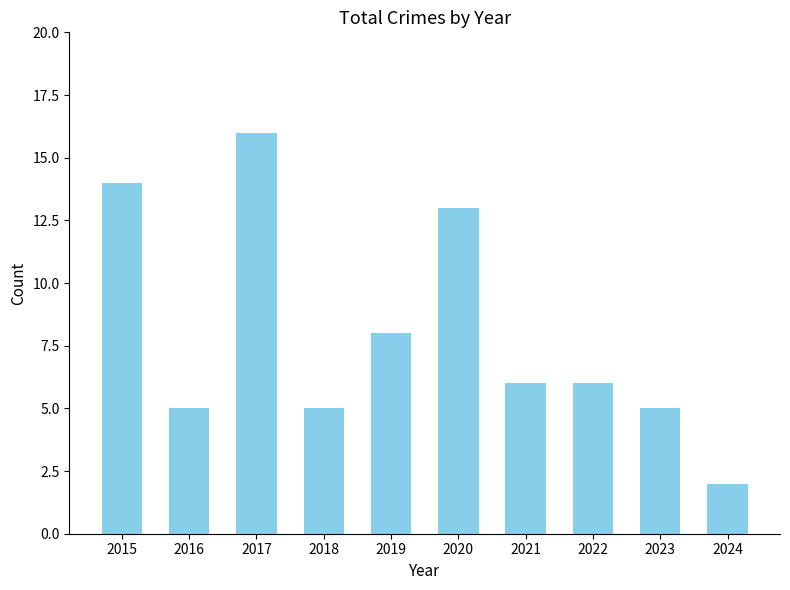

Reading left to right, extract all data points from this chart.

14	5	16	5	8	13	6	6	5	2